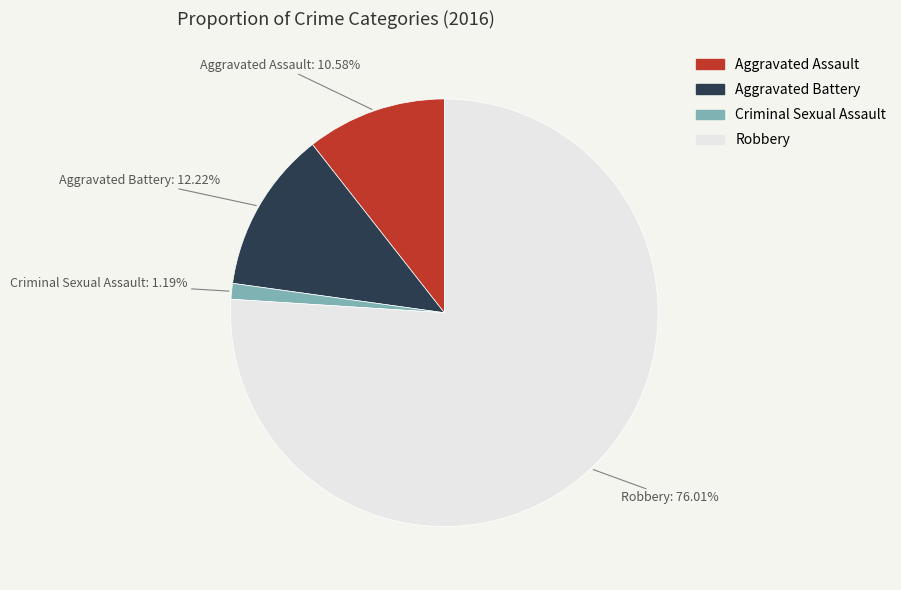

Does Robbery account for over 50% of the chart?

Yes